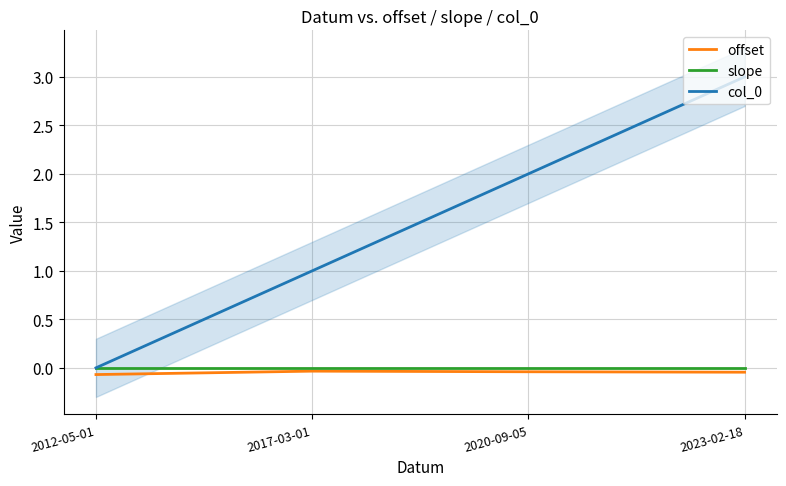

How many categories are shown in the chart?

4